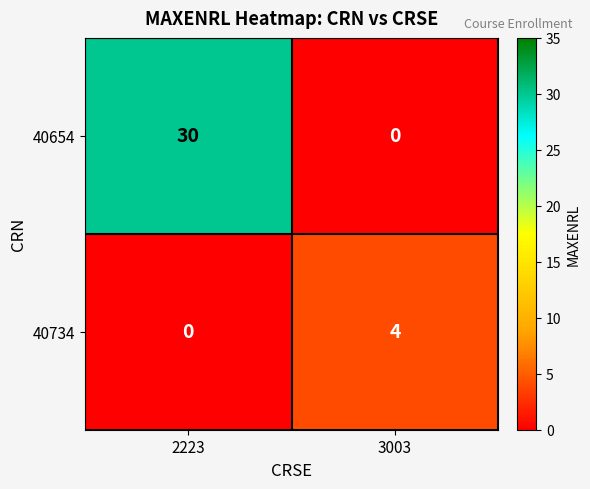

List the series in order of their peak value, highest first.

40654, 40734